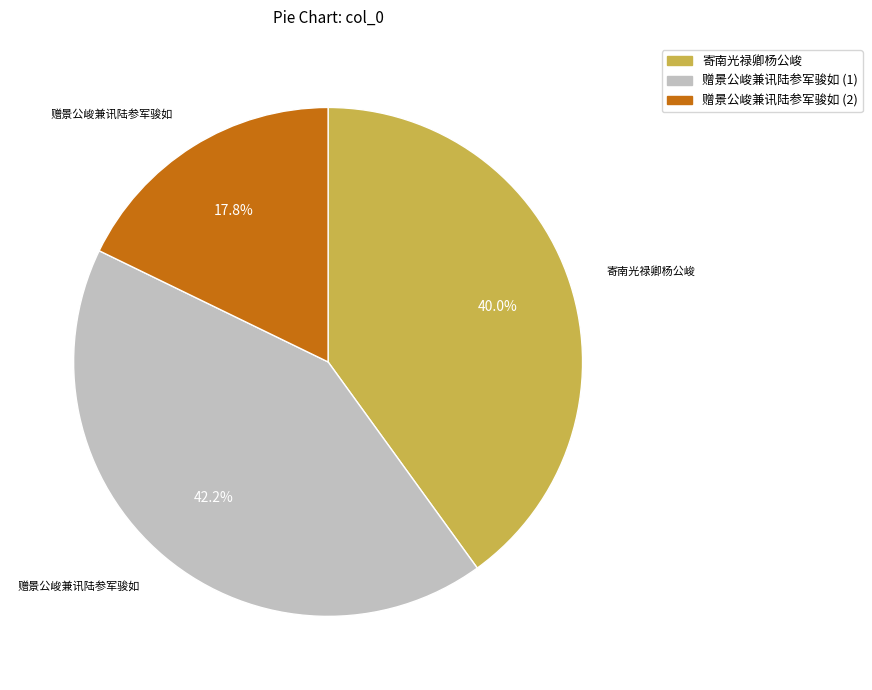

Is there a majority slice in this chart?

No